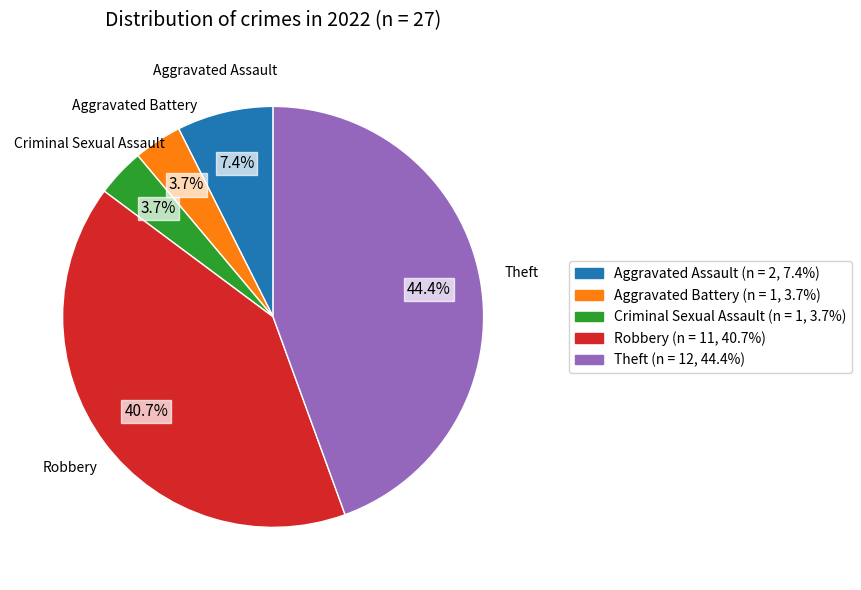

Is there any slice that represents more than half of the pie?

No